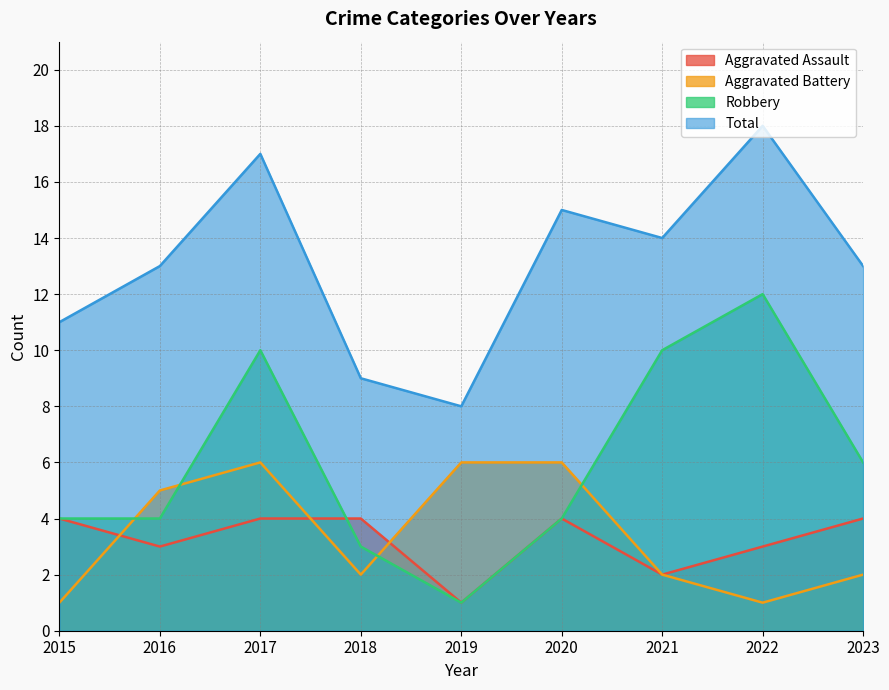

At which category does Total reach its first local valley?

2019